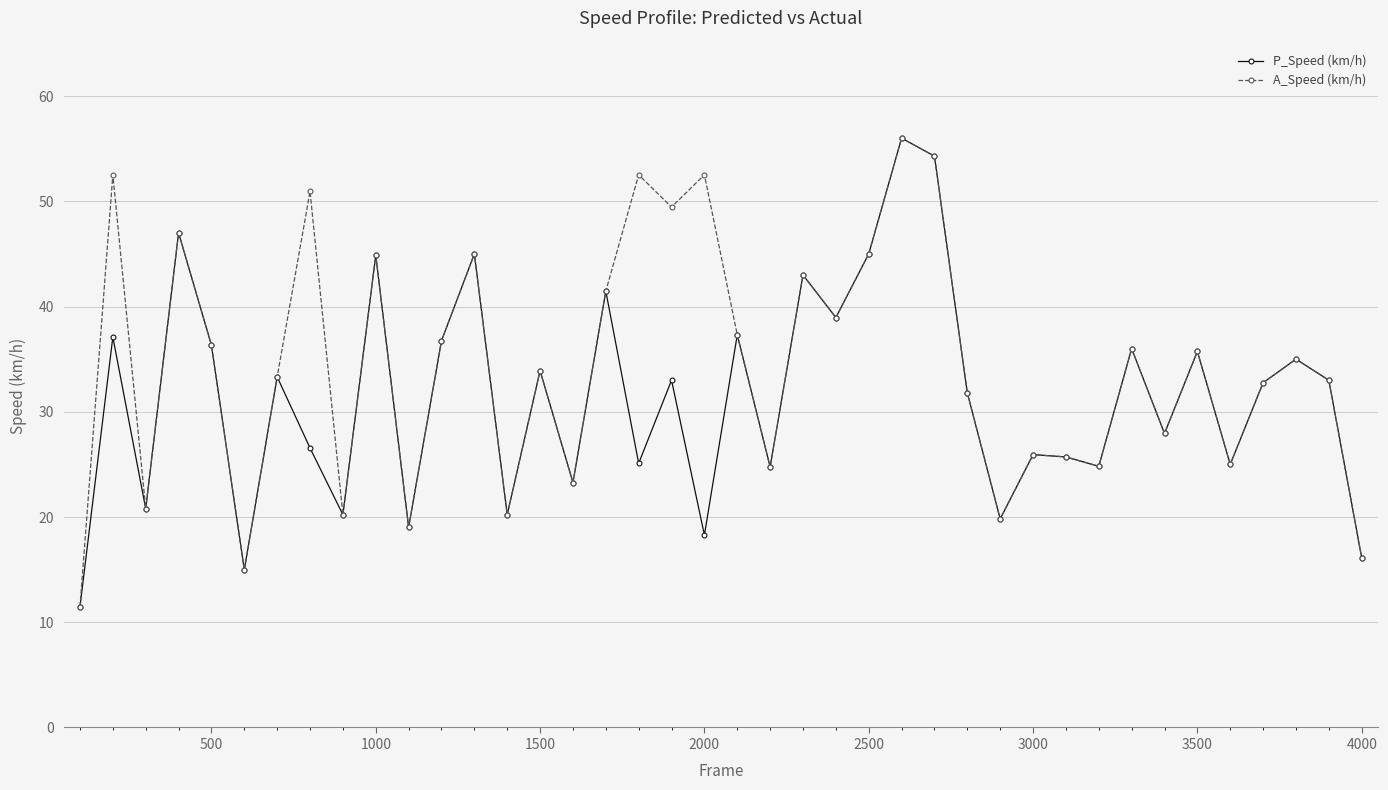

What is the minimum value for P_Speed (km/h)?

11.5